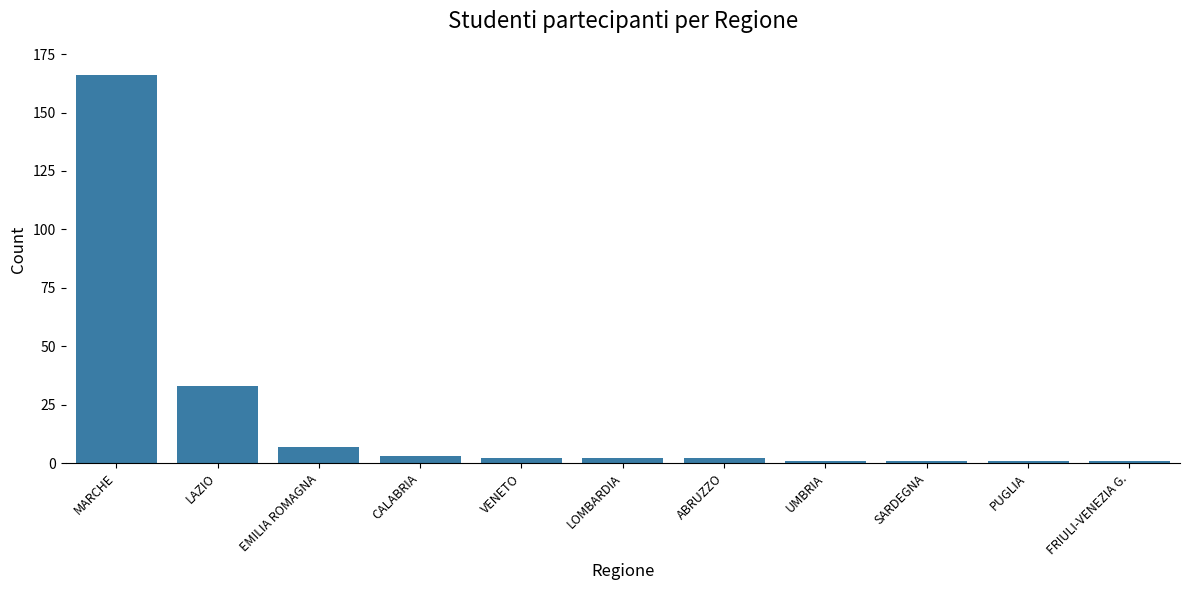

What is the smallest value displayed?

1